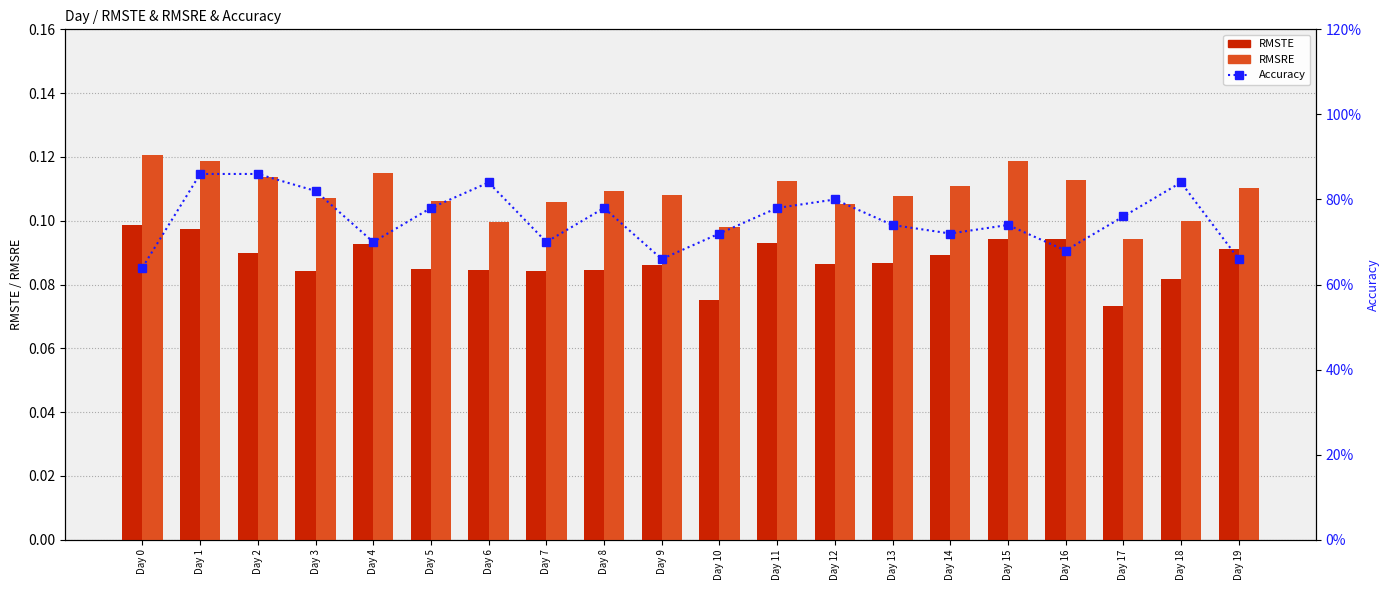

What is the difference between the highest and lowest values at Day 12?

0.7